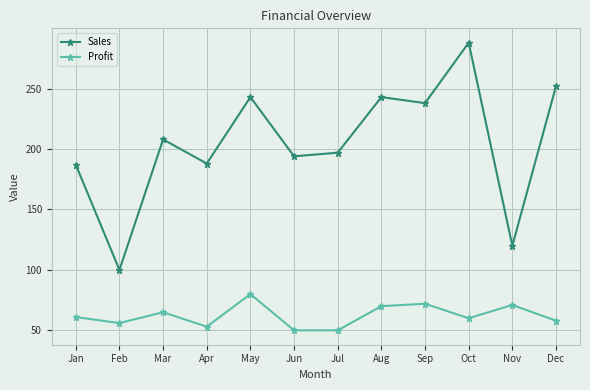

What is the average value of the Profit series?

62